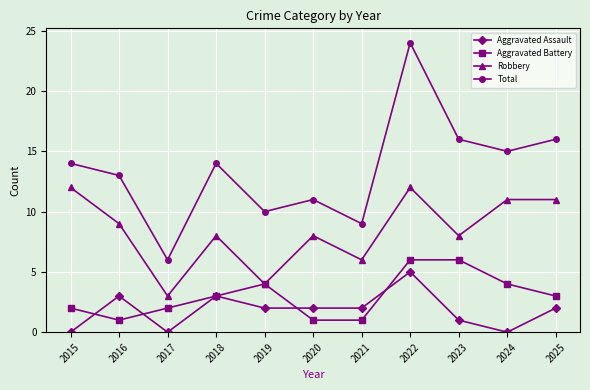

What is the total value across all series at 2023?

31